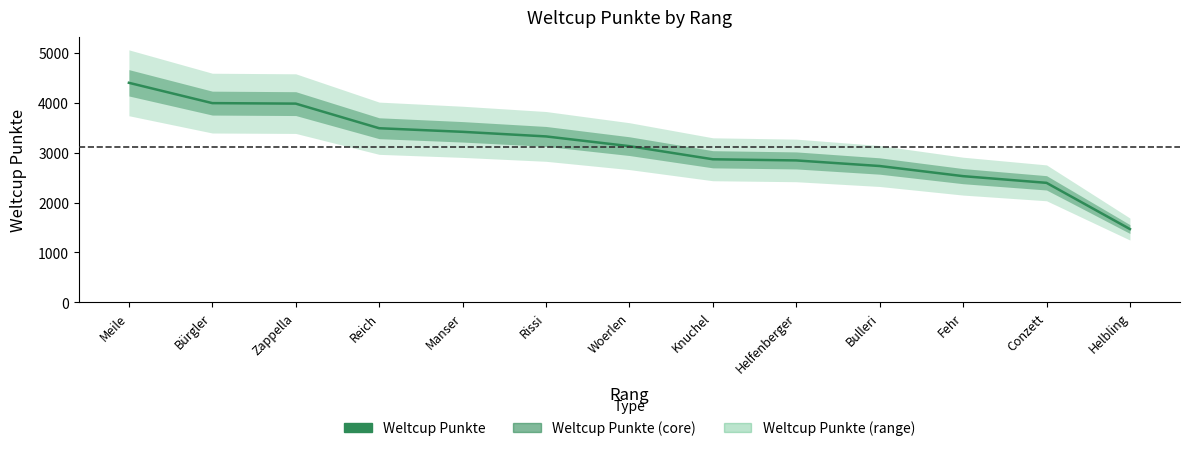

Rank the categories by value from highest to lowest.

Meile, Bürgler, Zappella, Reich, Manser, Rissi, Woerlen, Knuchel, Helfenberger, Bulleri, Fehr, Conzett, Helbling